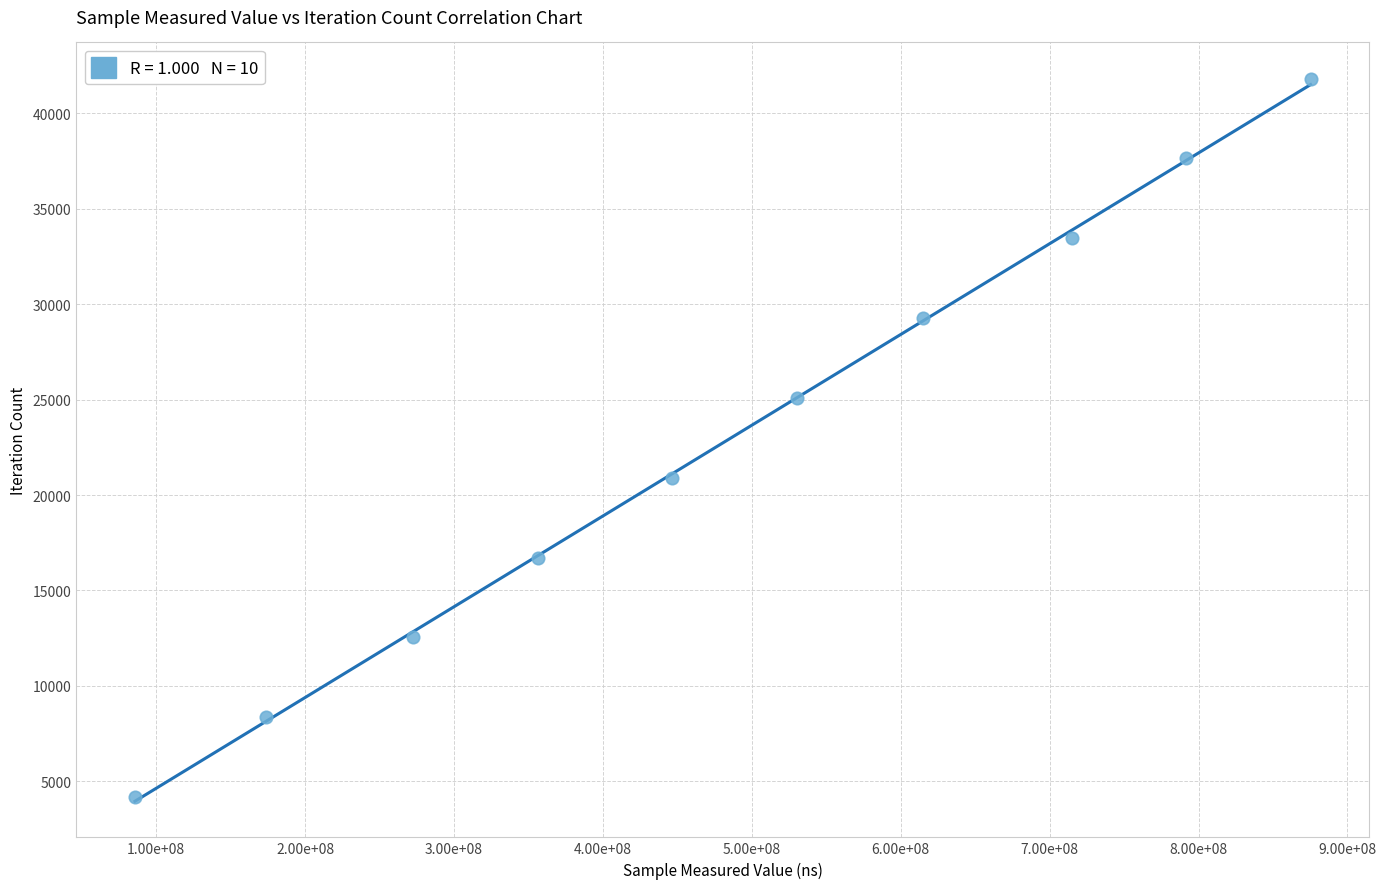

What is the range of X values (max minus min)?

789600672